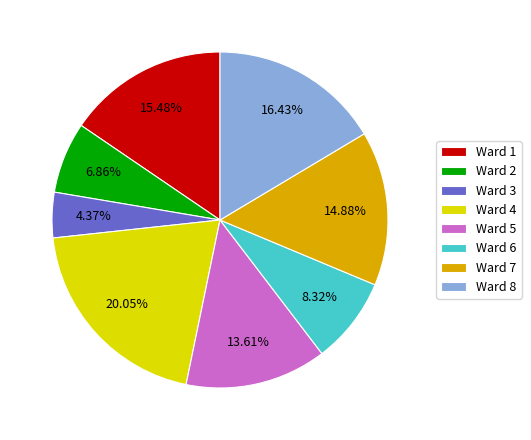

The Ward 5 slice represents 14% of the pie. True or false?

True